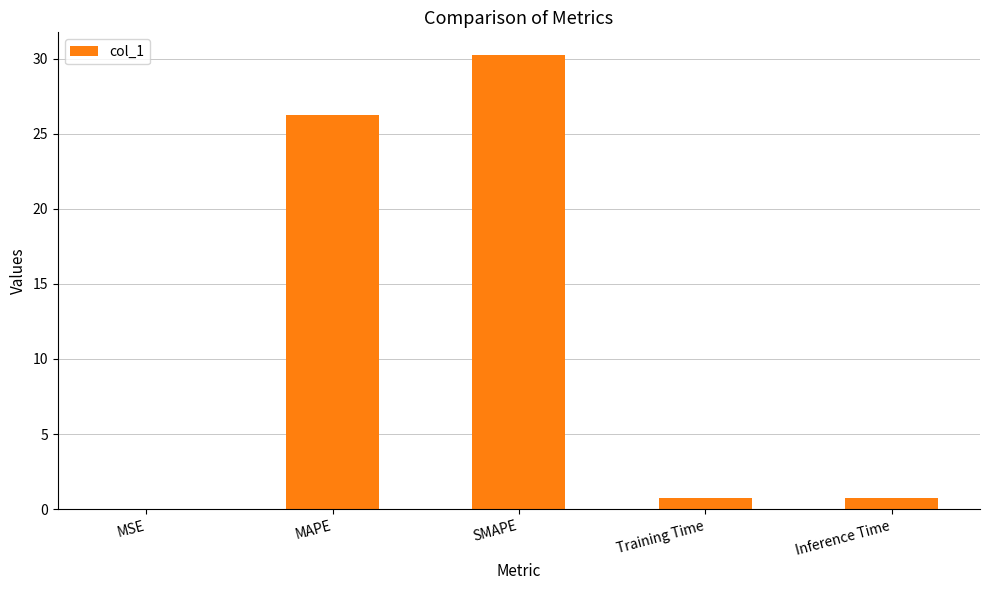

Count the number of data series in this chart.

1